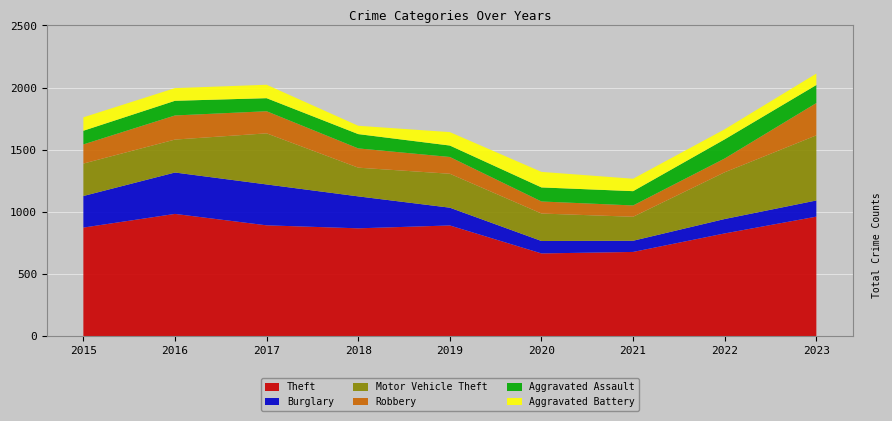

Reading right to left, extract all data points from this chart.

Theft: 2023=962	2022=827	2021=678	2020=666	2019=891	2018=868	2017=892	2016=984	2015=874
Burglary: 2023=130	2022=116	2021=90	2020=100	2019=143	2018=257	2017=329	2016=333	2015=254
Motor Vehicle Theft: 2023=524	2022=376	2021=193	2020=221	2019=273	2018=231	2017=411	2016=265	2015=261
Robbery: 2023=260	2022=111	2021=91	2020=97	2019=135	2018=155	2017=178	2016=194	2015=154
Aggravated Assault: 2023=145	2022=154	2021=115	2020=113	2019=92	2018=115	2017=105	2016=118	2015=110
Aggravated Battery: 2023=92	2022=81	2021=100	2020=125	2019=108	2018=67	2017=108	2016=102	2015=108